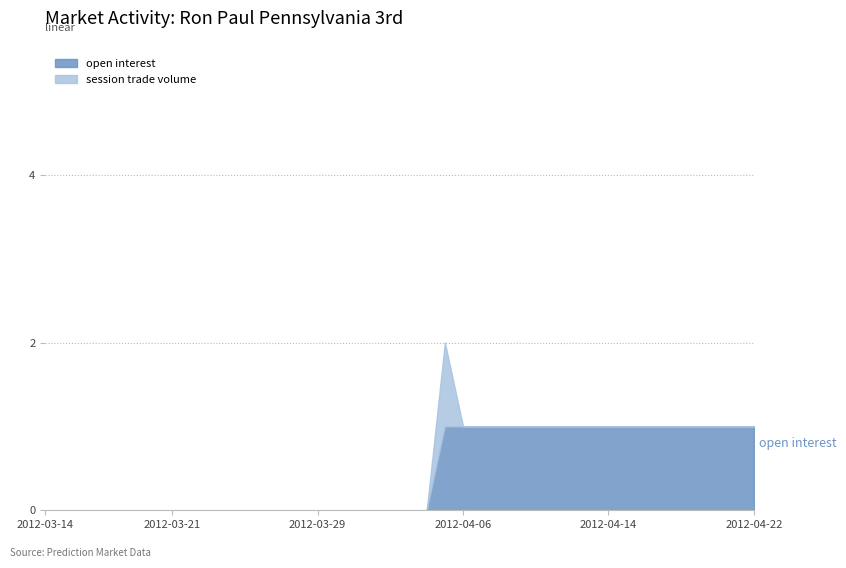

At which label does session trade volume reach its minimum?

2012-03-14